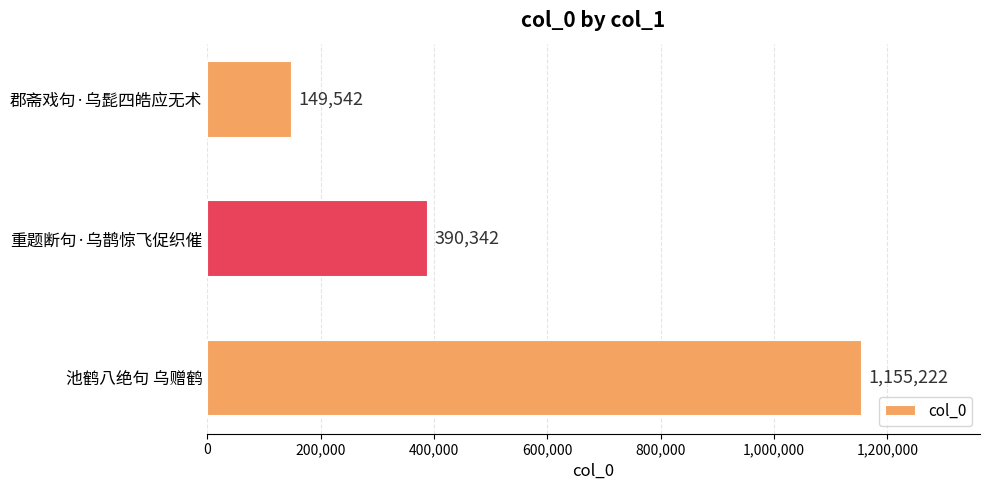

How many values are below 390342?

1